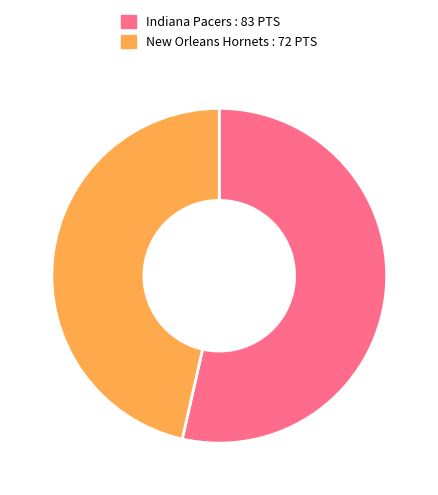

Rank the categories by value from lowest to highest.

New Orleans Hornets, Indiana Pacers